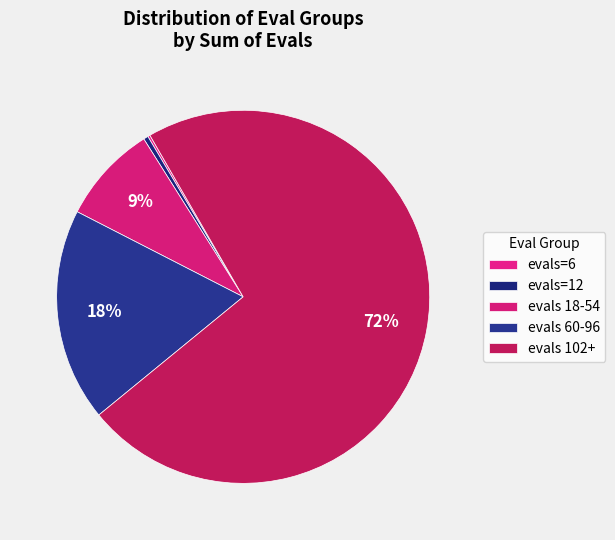

To the nearest percent, what is the average slice percentage?

20%